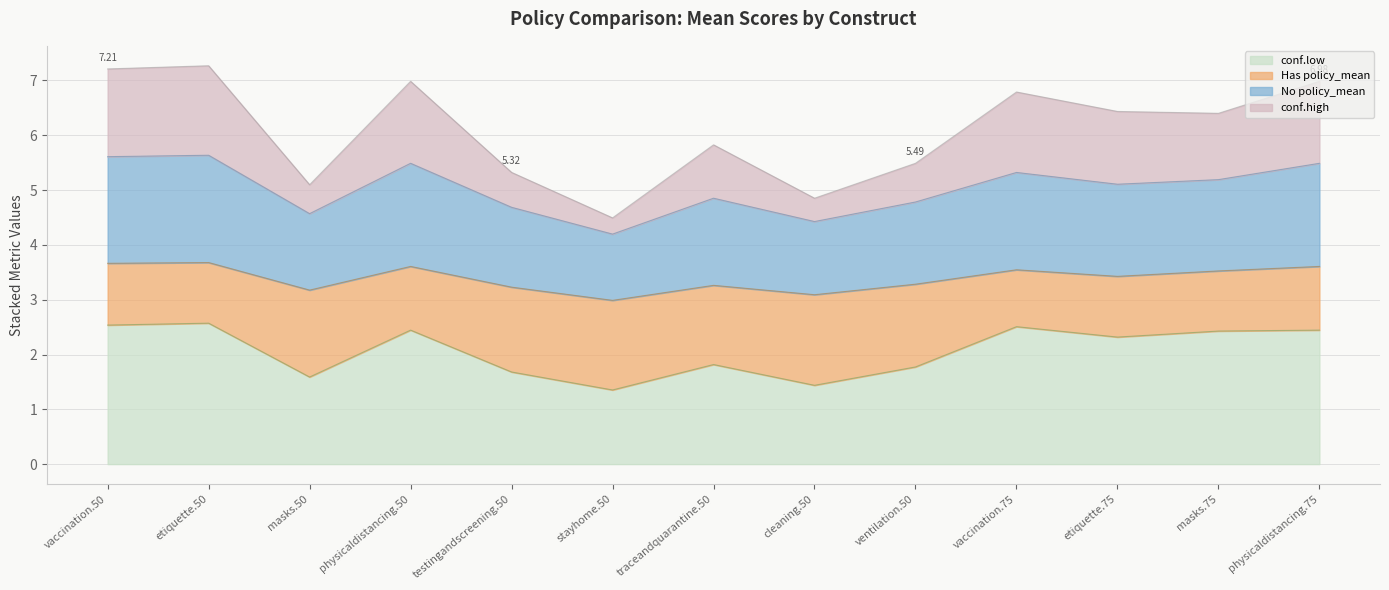

At which category is the sum across all series the highest?

etiquette.50